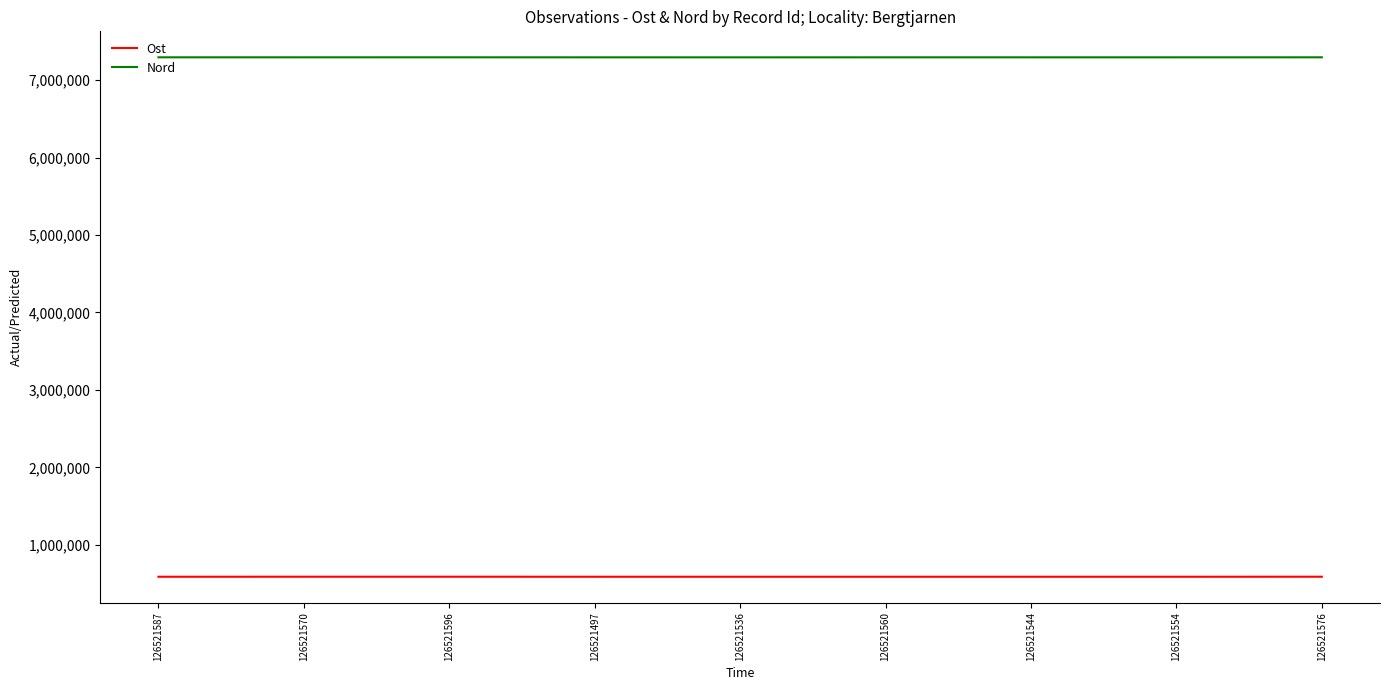

The value of Nord at 126521497 is 10669366. True or false?

False